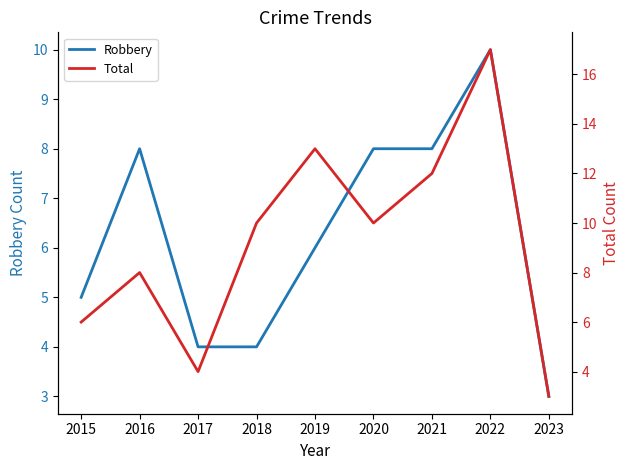

What is the difference between the Total values at 2023 and 2022?

14